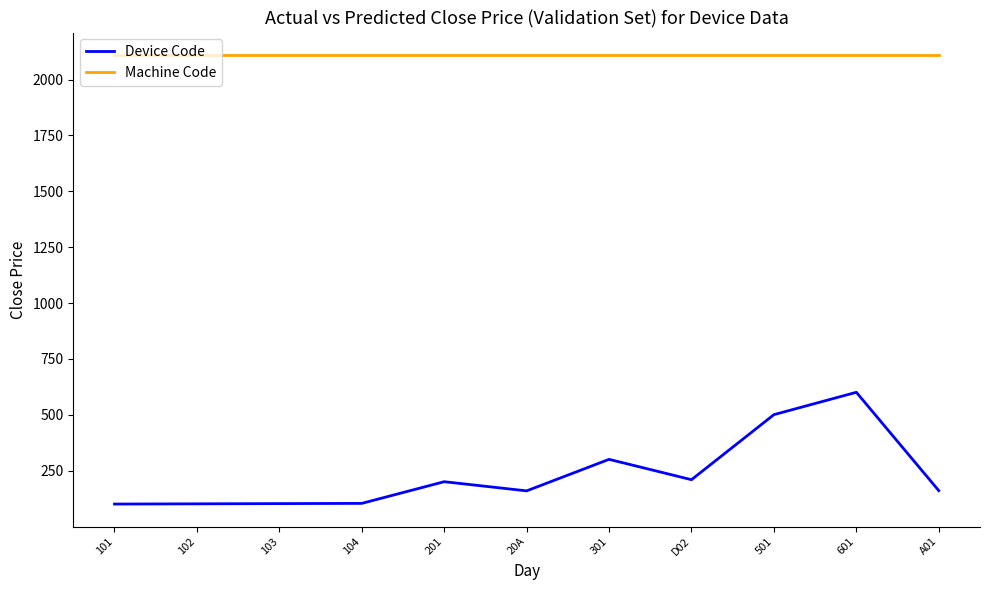

What is the total value across all series at A01?

2271